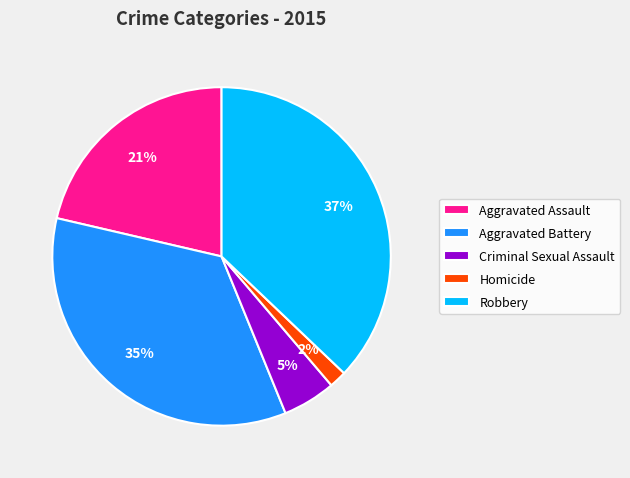

The Criminal Sexual Assault slice represents 5% of the pie. True or false?

True